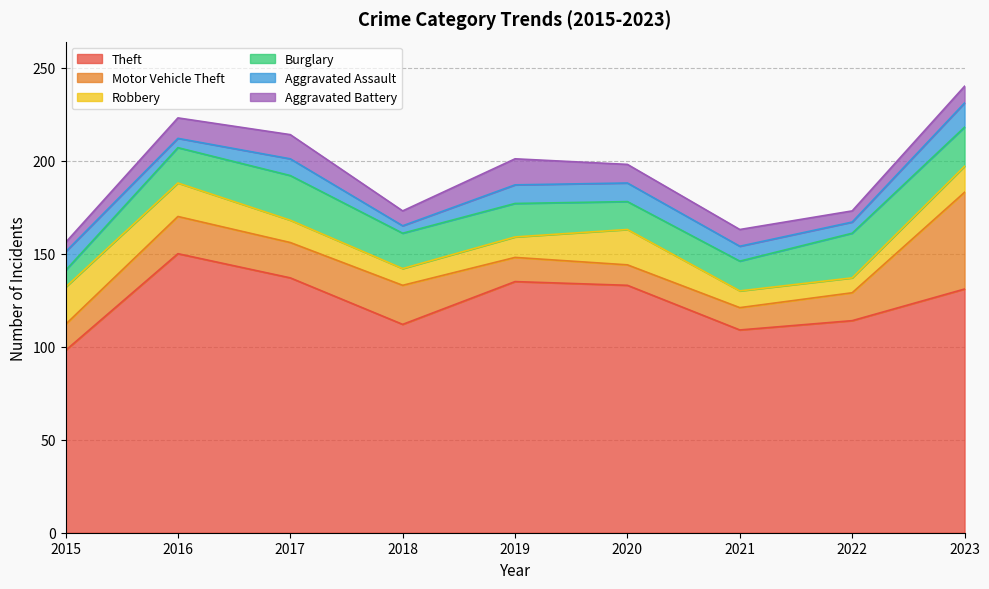

At how many categories does at least one series exceed 44?

9